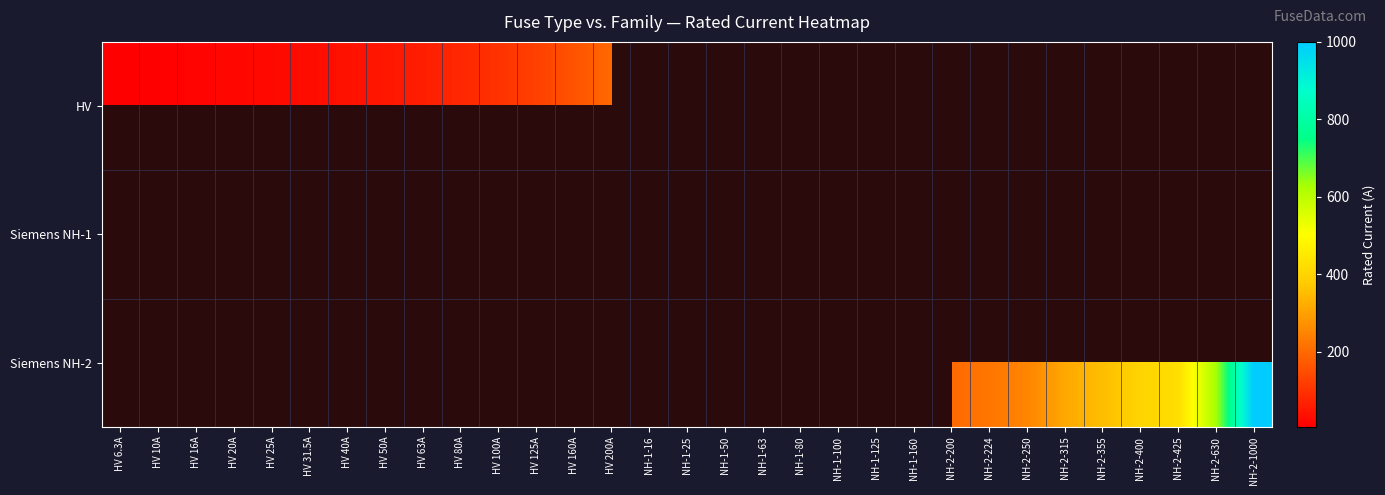

At which category does the chart reach its minimum across all series?

HV 6.3A